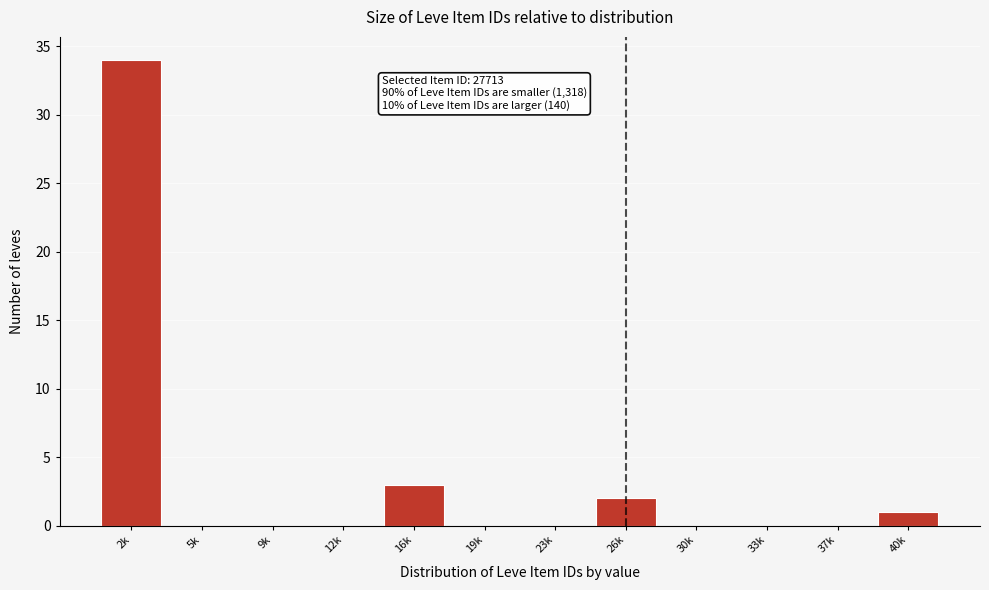

Reading right to left, list all the values displayed in this chart.

40k=1	37k=0	33k=0	30k=0	26k=2	23k=0	19k=0	16k=3	12k=0	9k=0	5k=0	2k=34